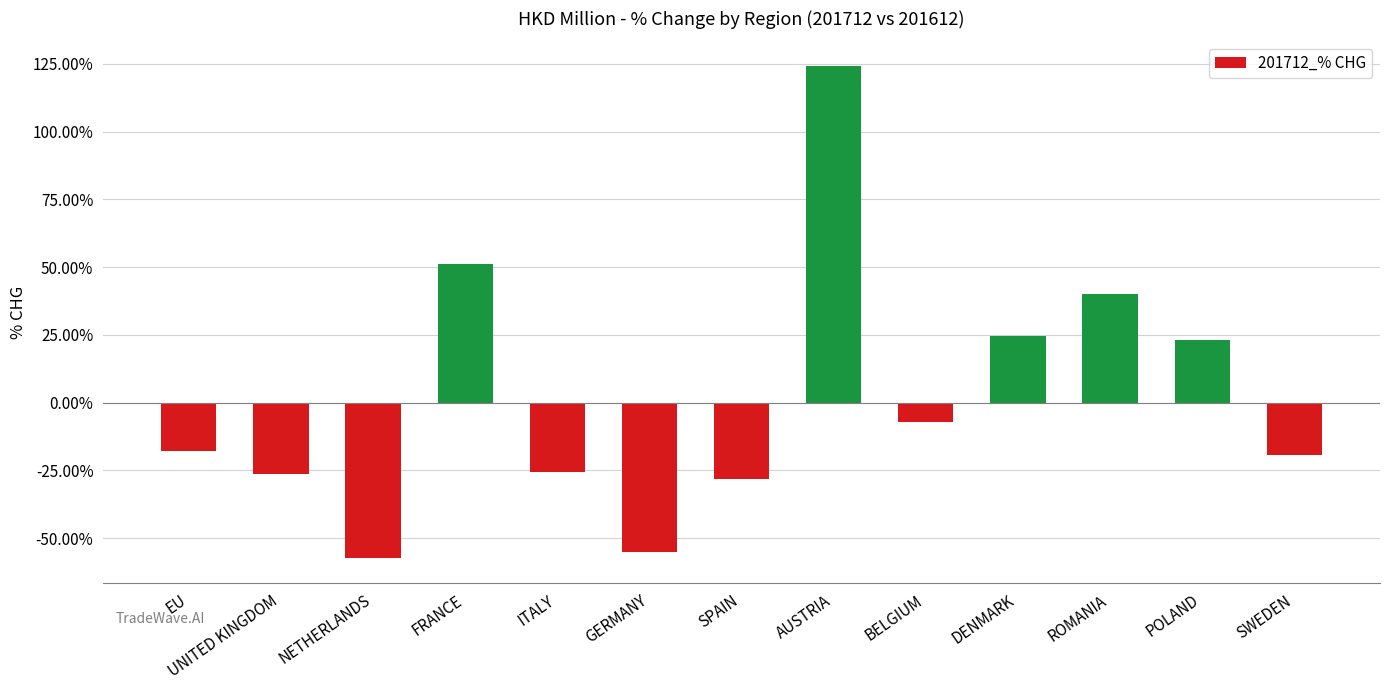

Read the value at EU.

-17.9